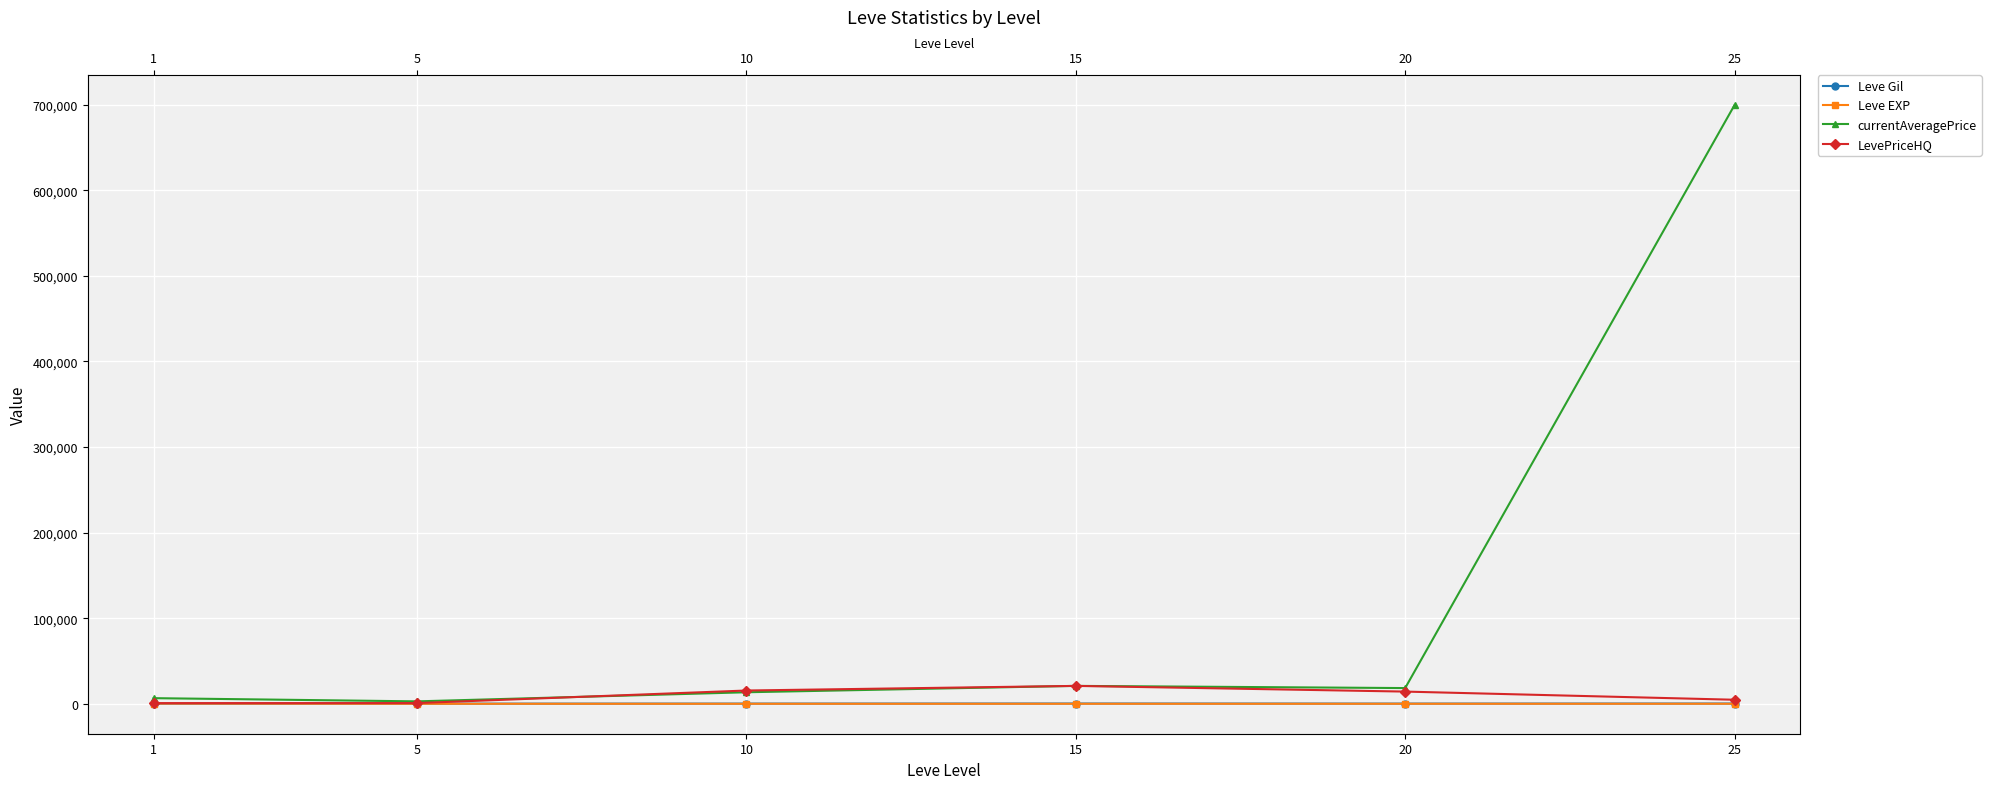

True or false: currentAveragePrice and Leve EXP intersect in this chart.

False